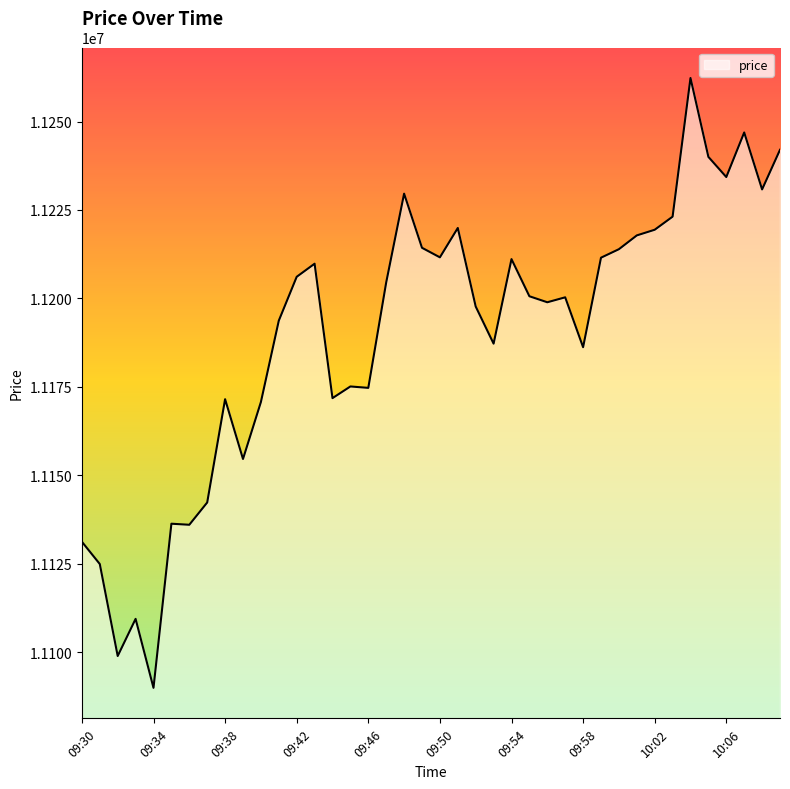

What is the minimum value shown in the chart?

11089900